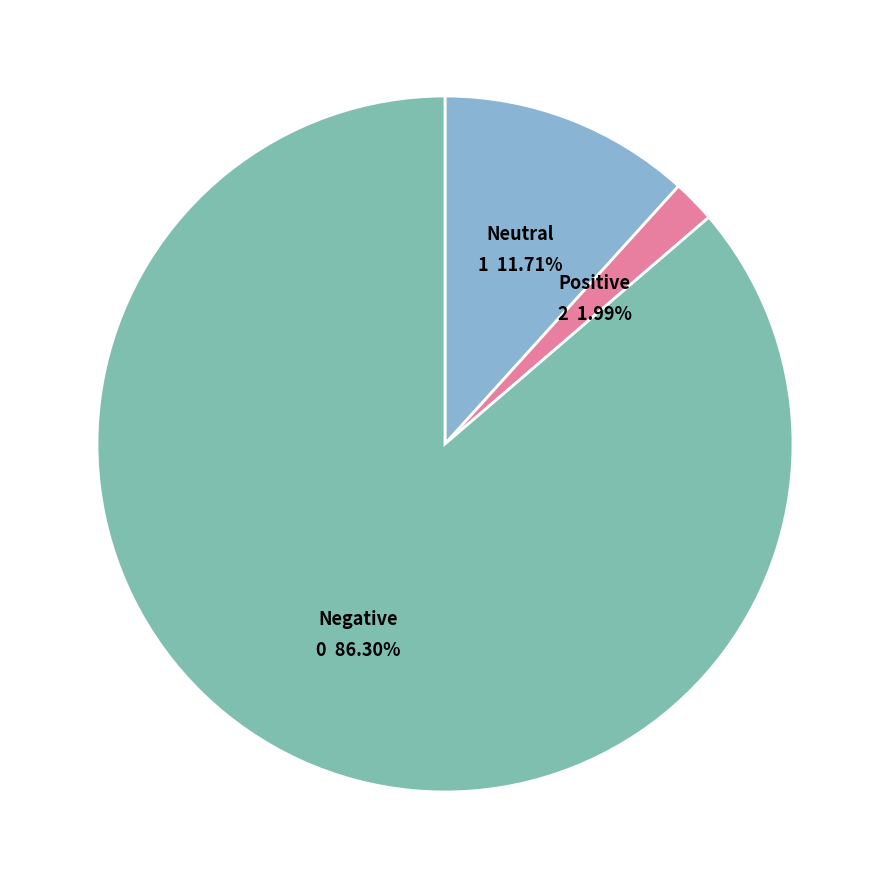

Between Neutral and Positive, which is larger?

Neutral